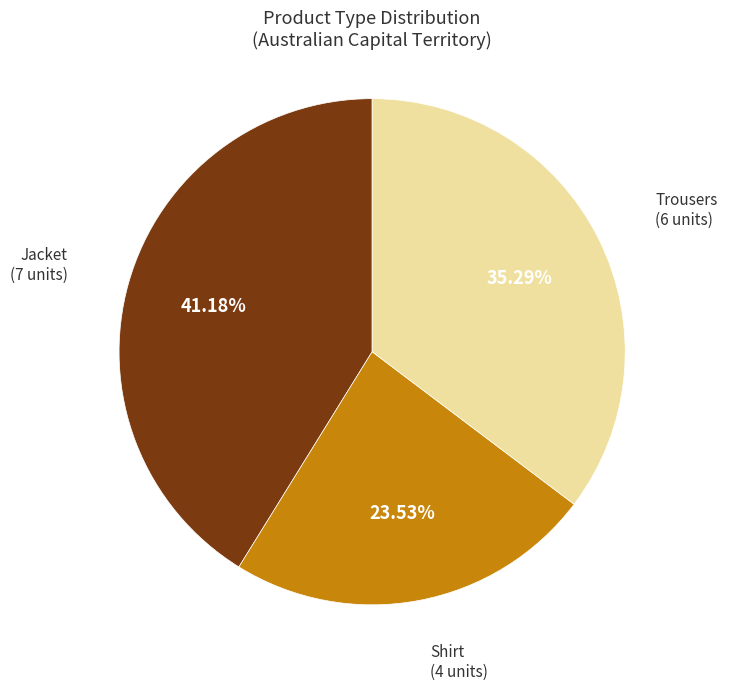

To the nearest percent, what is the average slice percentage?

33%